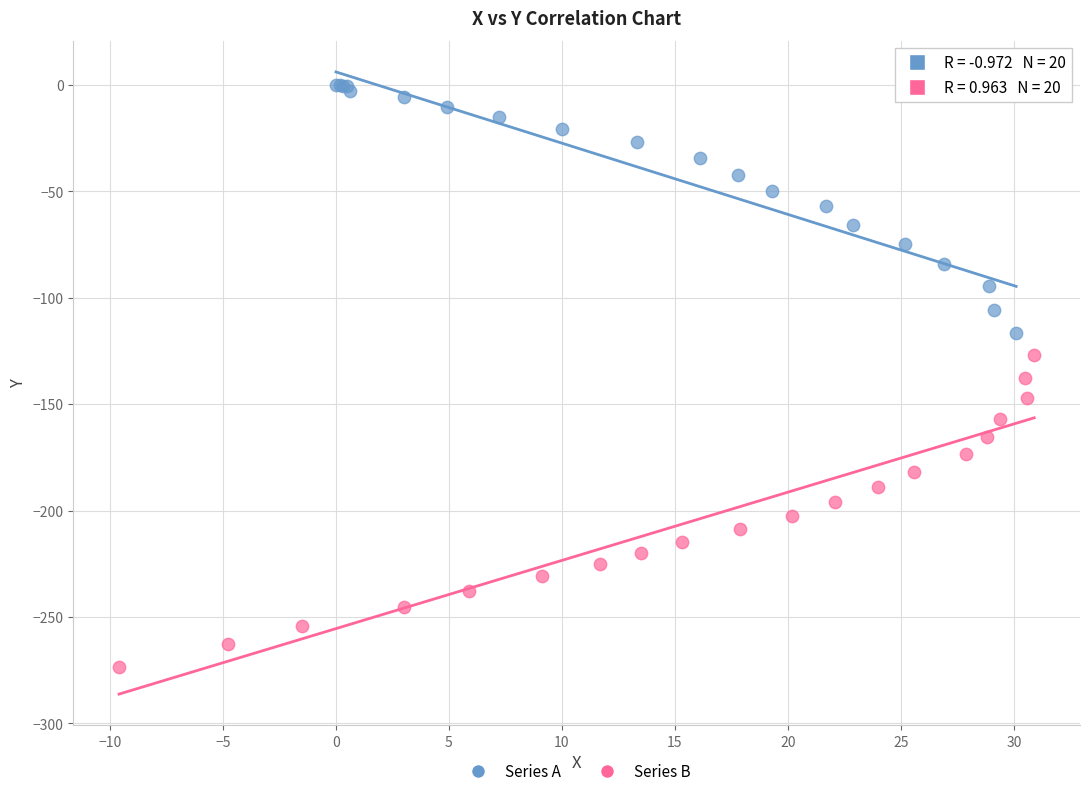

Which series reaches the minimum Y coordinate?

Series B